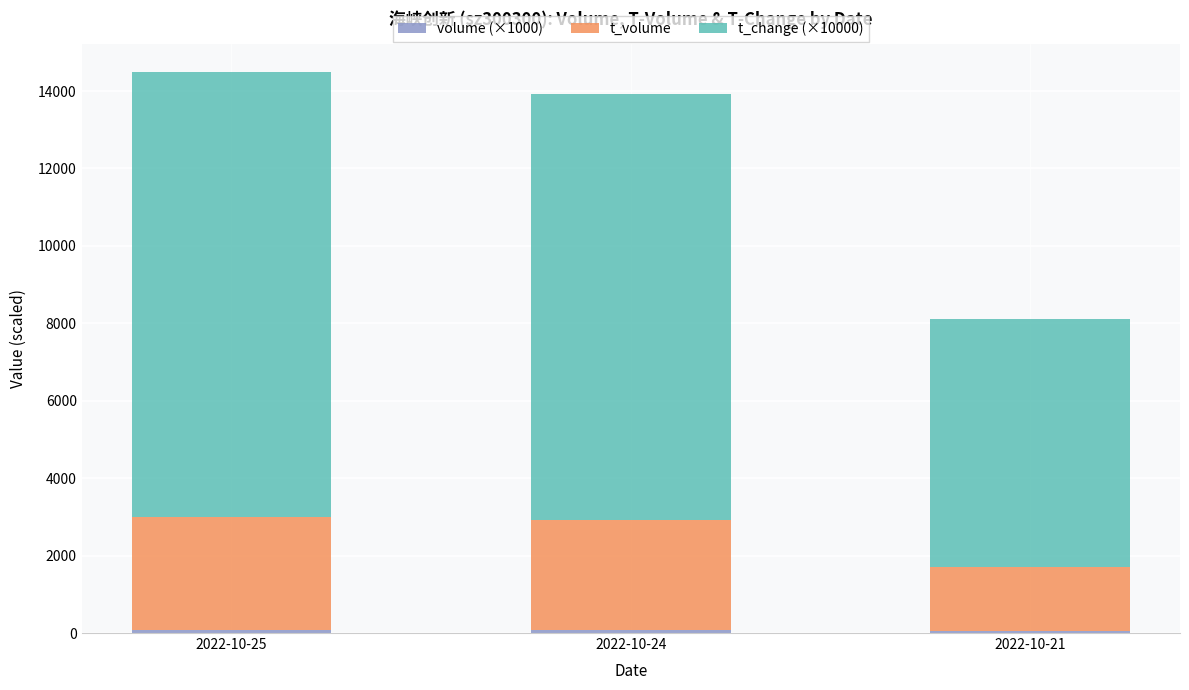

Are the bars horizontal?

No